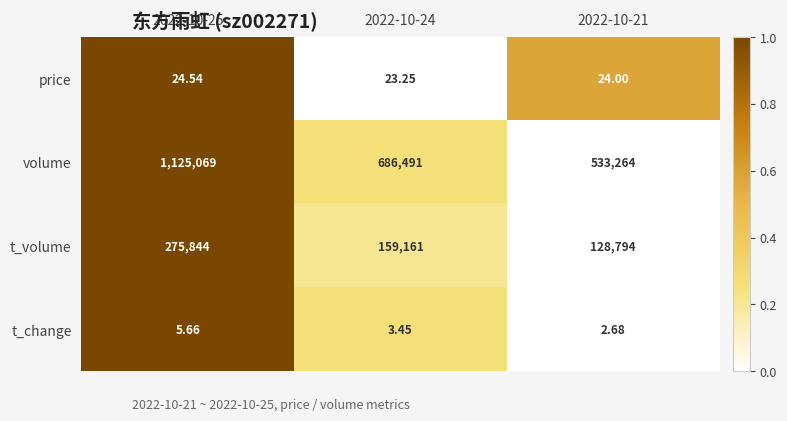

At which category is the sum across all series the highest?

2022-10-25